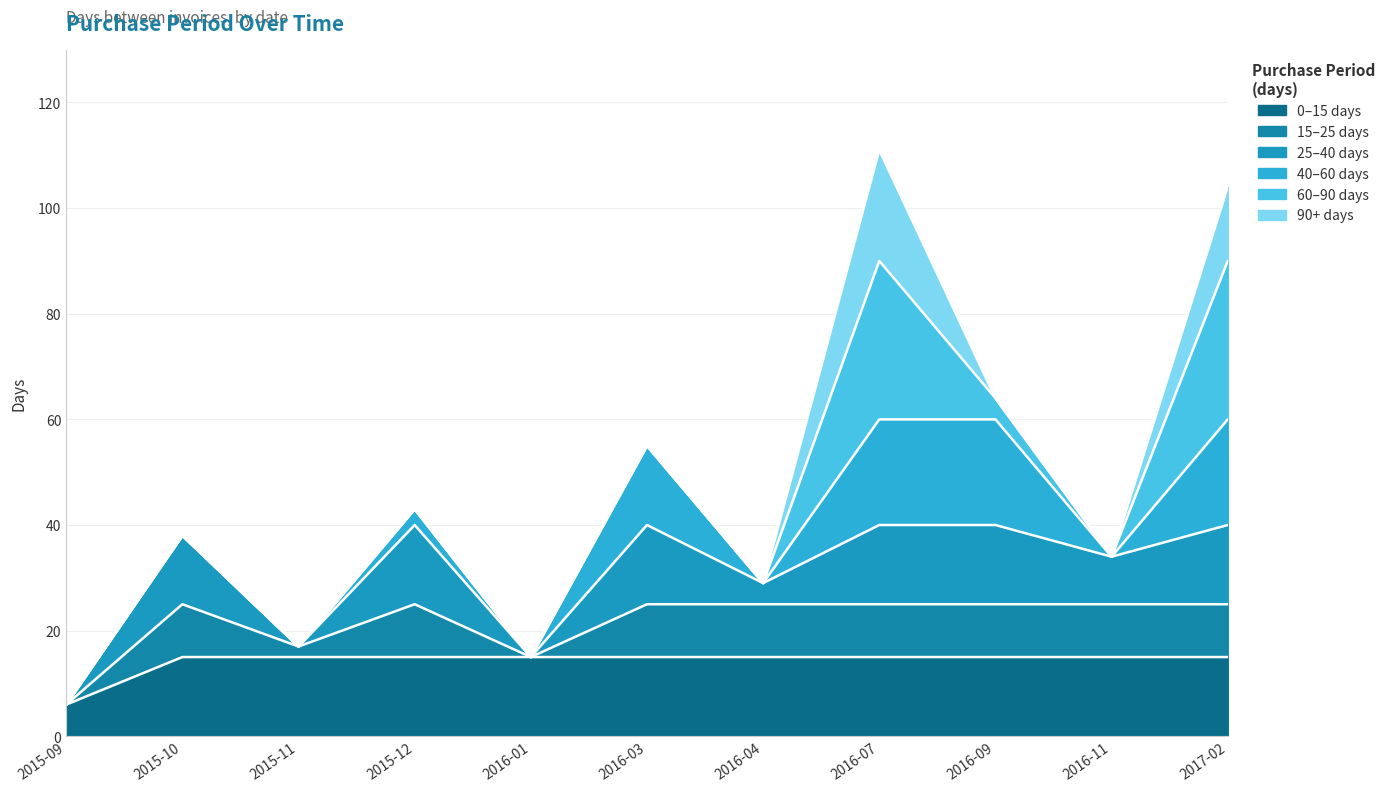

Which category has the lowest value in the 0–15 days series?

2015-09